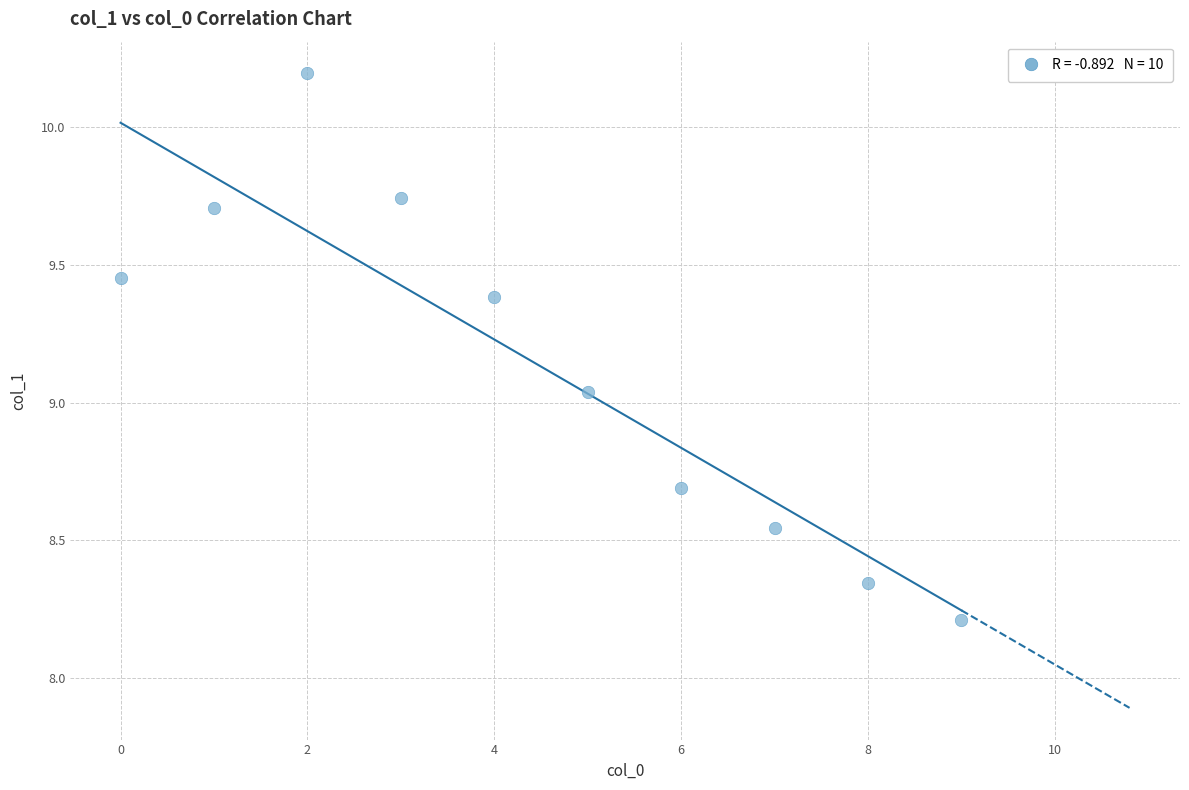

What is the average Y value?

9.1